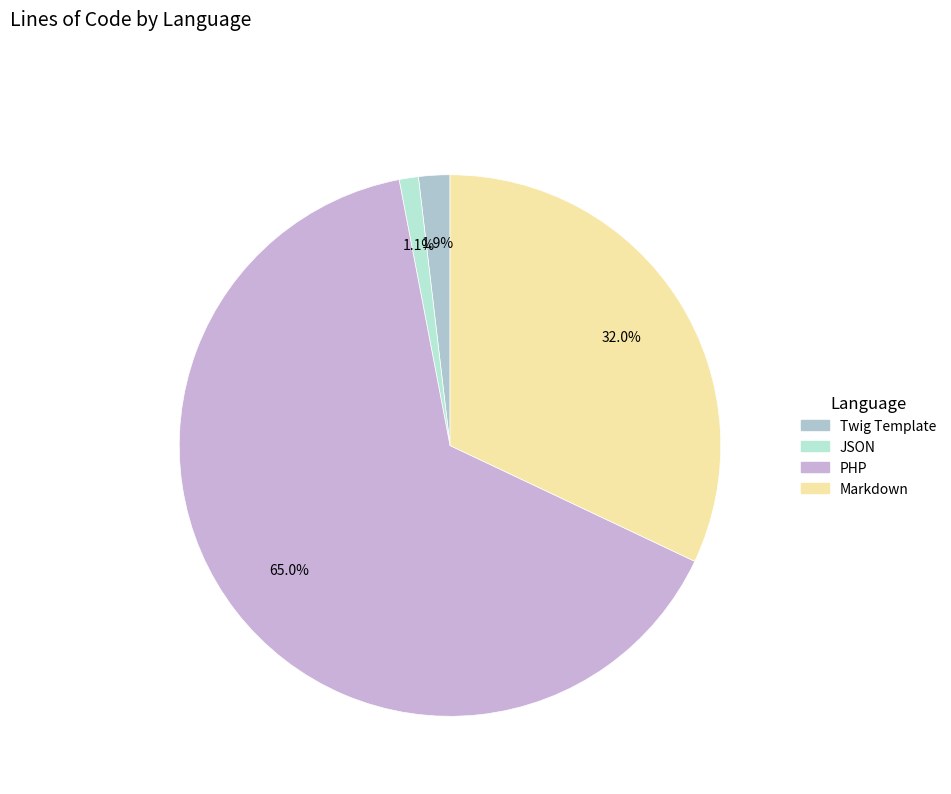

How many slices are in this pie chart?

4